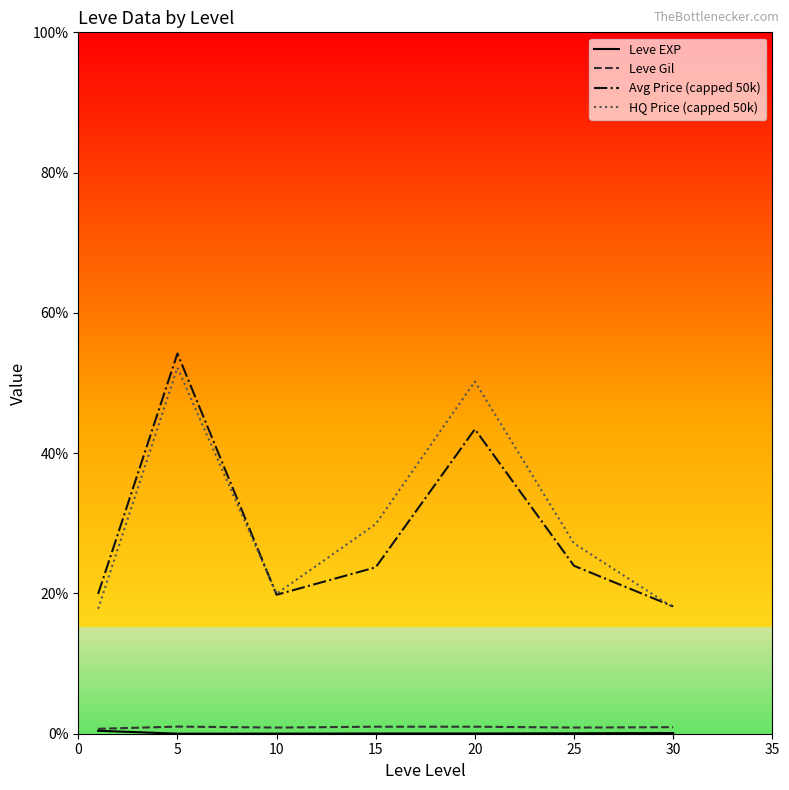

Where do Avg Price (capped 50k) and HQ Price (capped 50k) first cross each other?

5 and 10